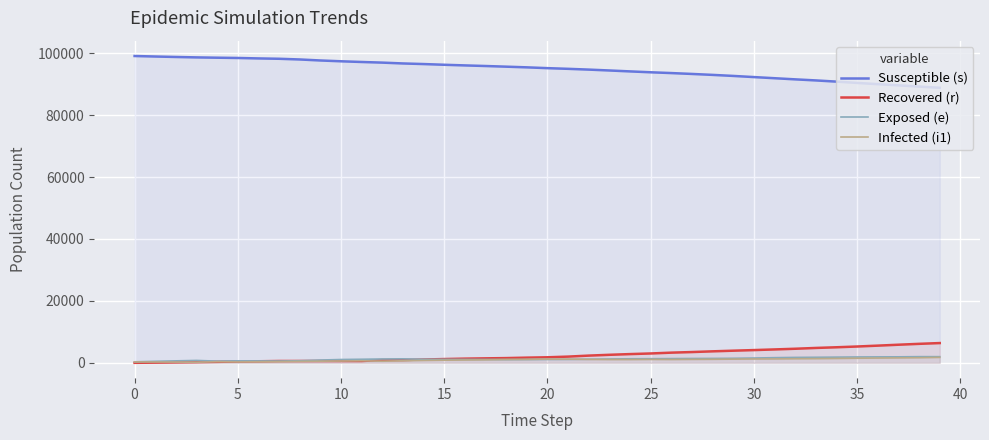

At which label does Recovered (r) first exceed 1788?

21